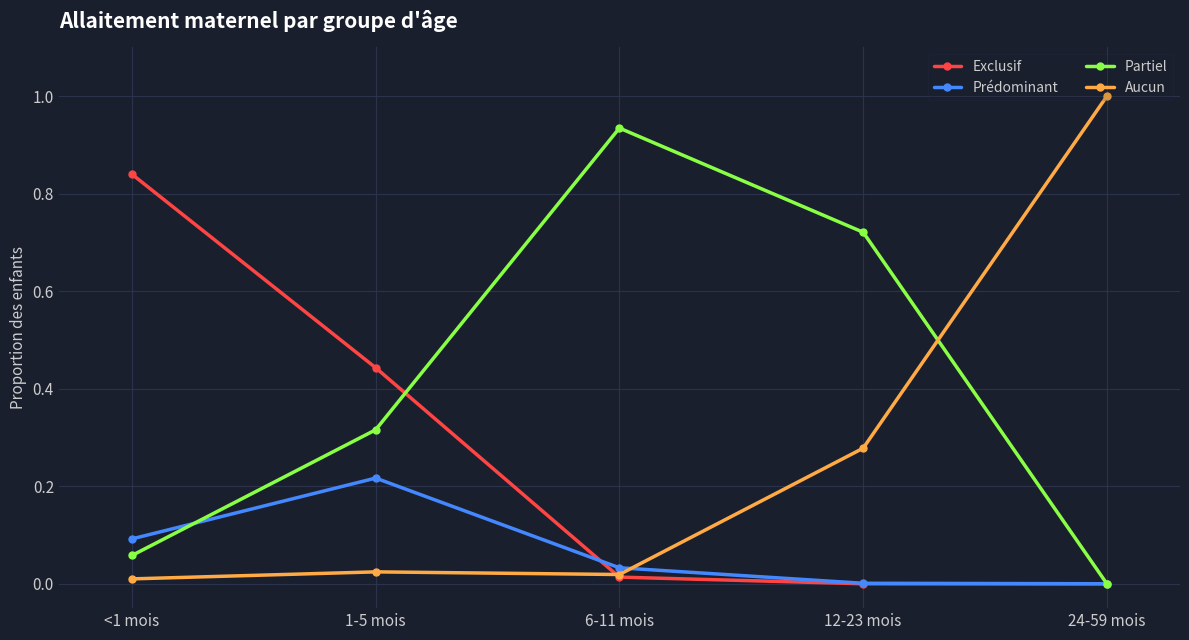

List the series in order of their peak value, highest first.

Aucun, Partiel, Exclusif, Prédominant